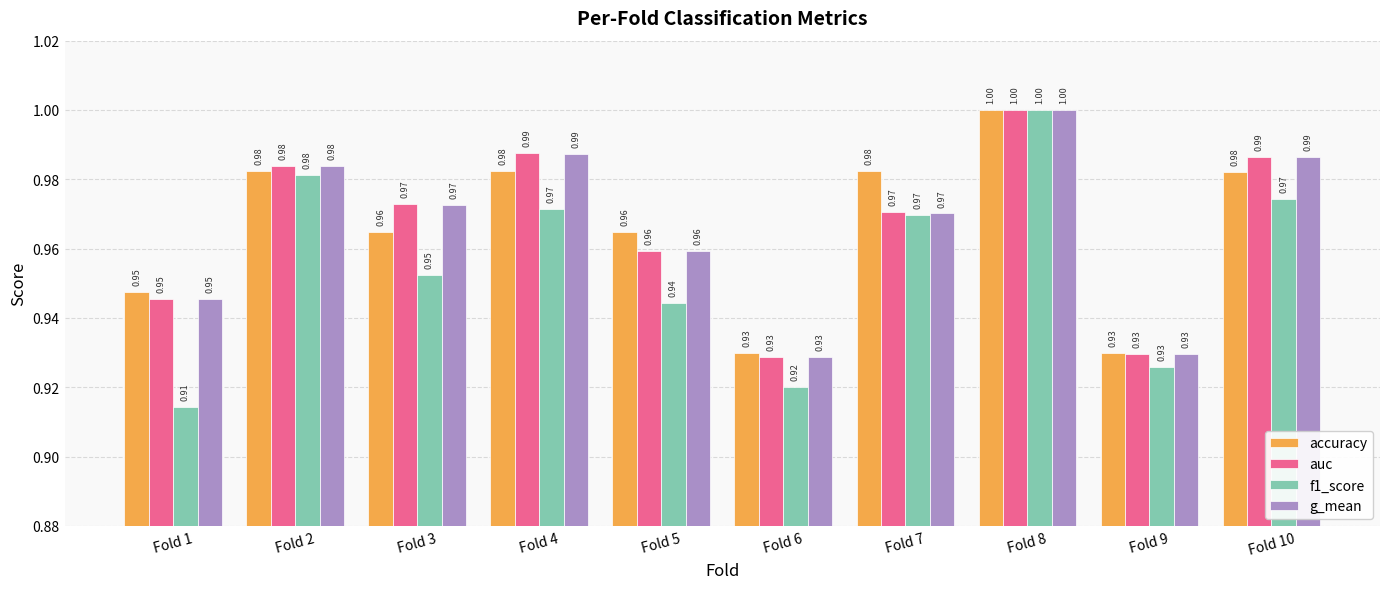

What is the average value of the accuracy series?

1.0